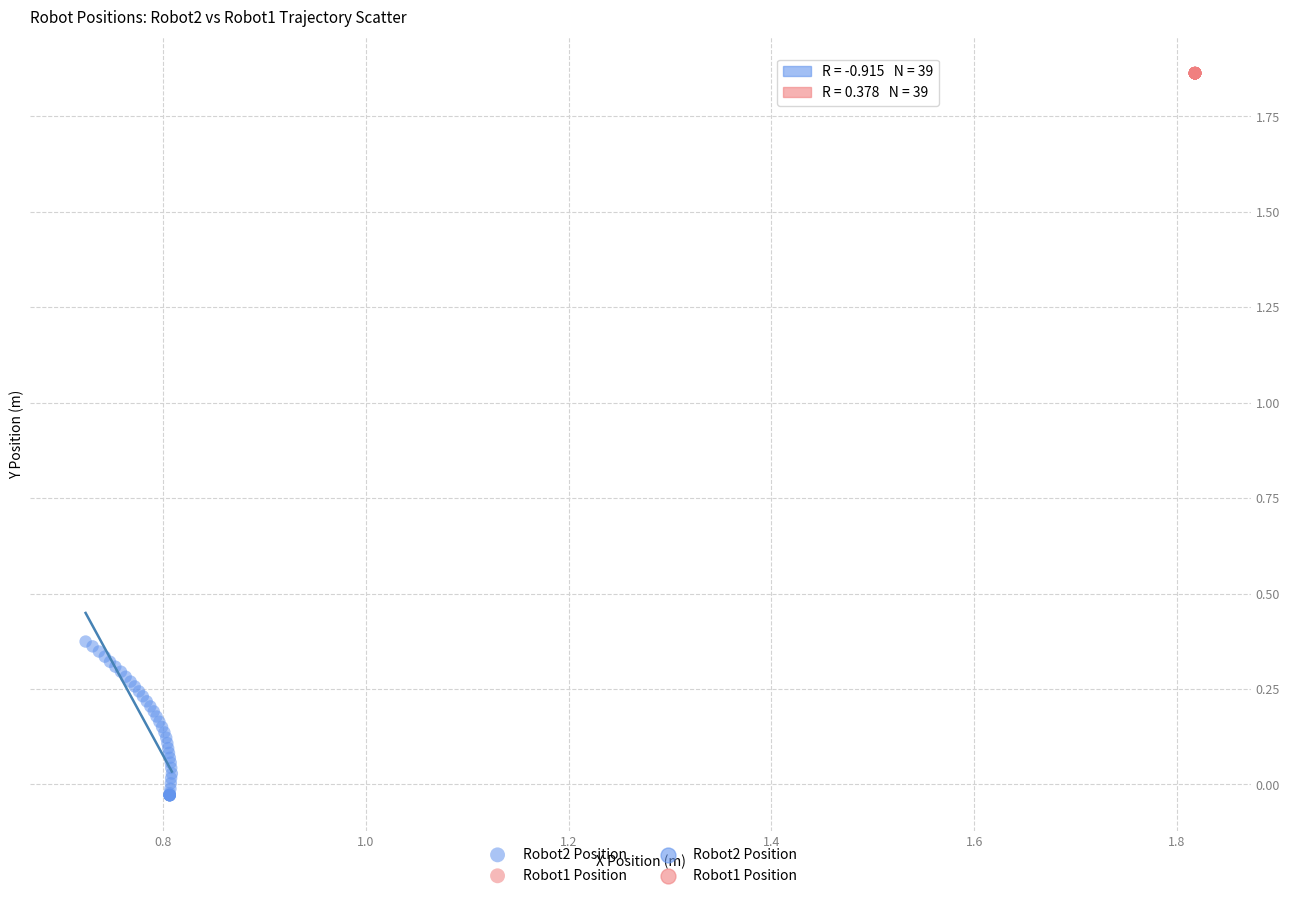

Which series reaches the maximum Y coordinate?

Robot1 Position